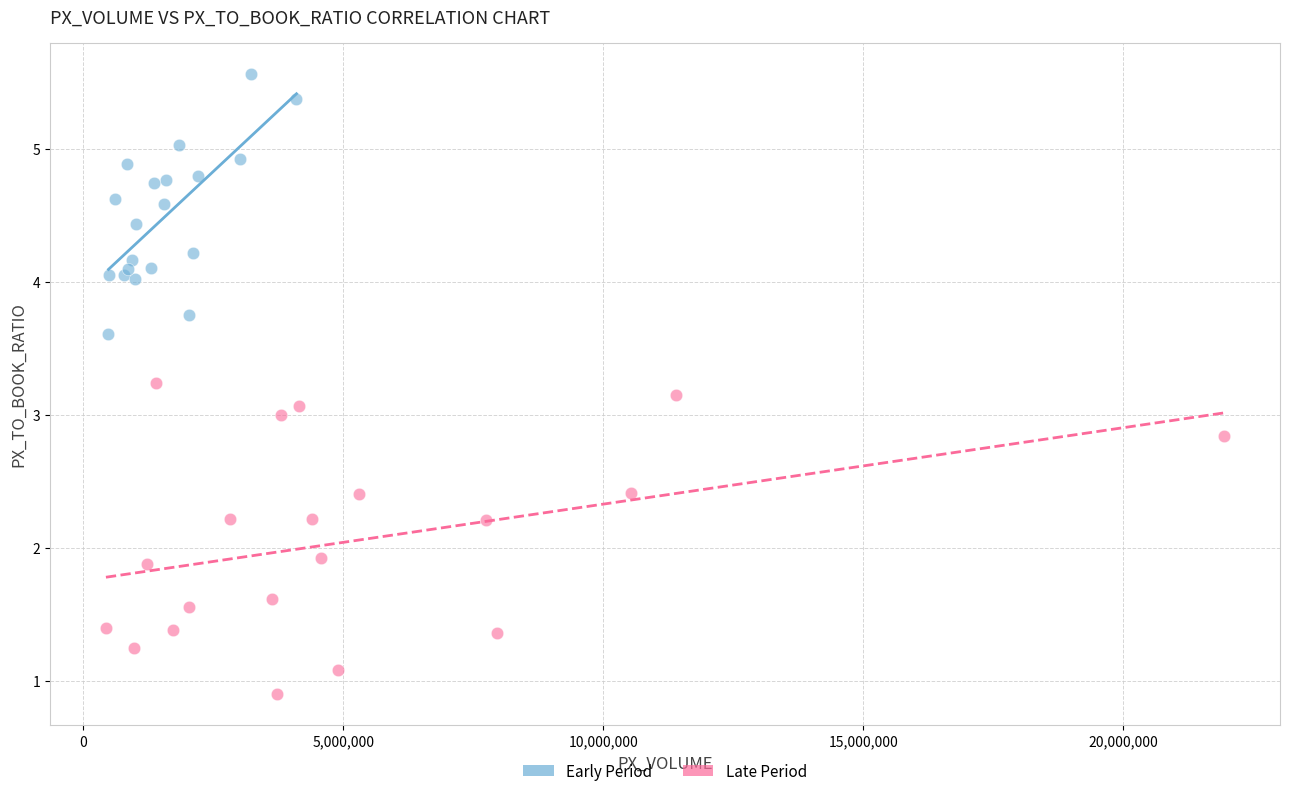

Which series has the largest Y range (max minus min)?

Late Period